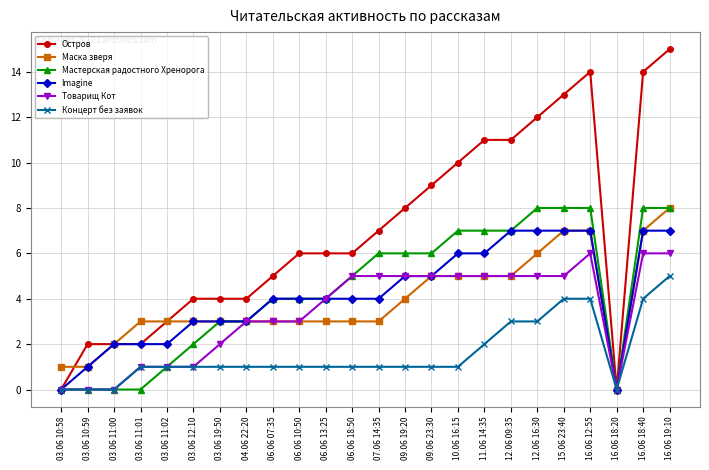

How many distinct data groups are displayed?

6